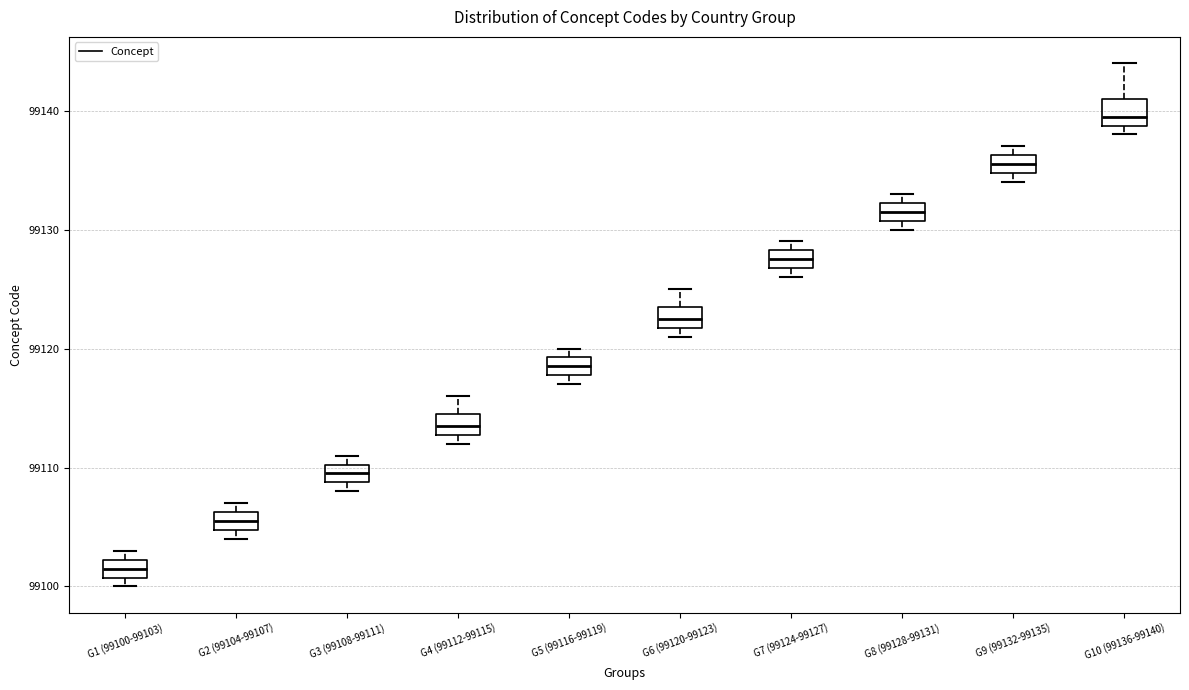

Which box has the highest median line?

G10 (99136-99140)